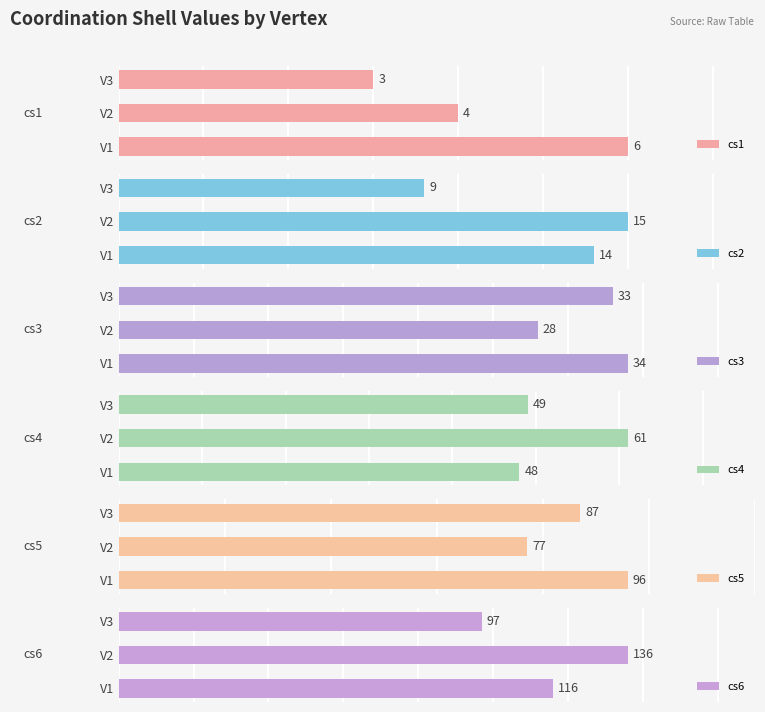

Count the cs5 values in the range 77 to 96.

3